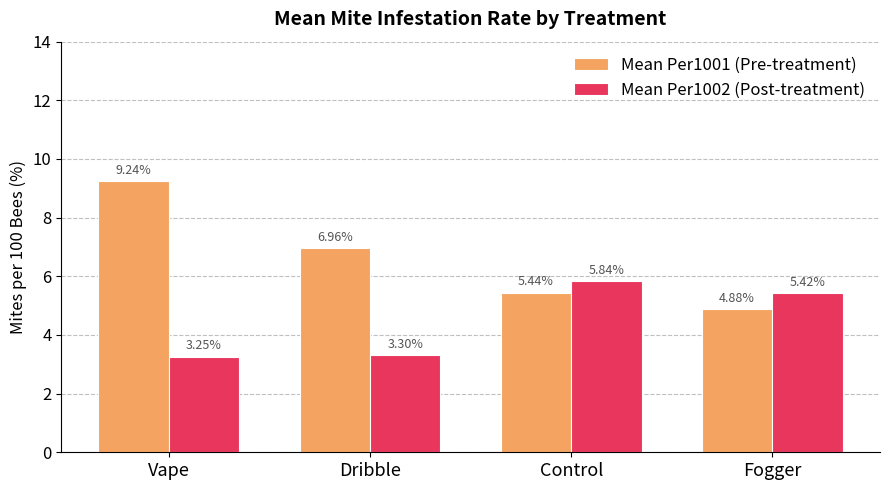

Between Vape and Control, which series saw the biggest shift?

Mean Per1001 (Pre-treatment)